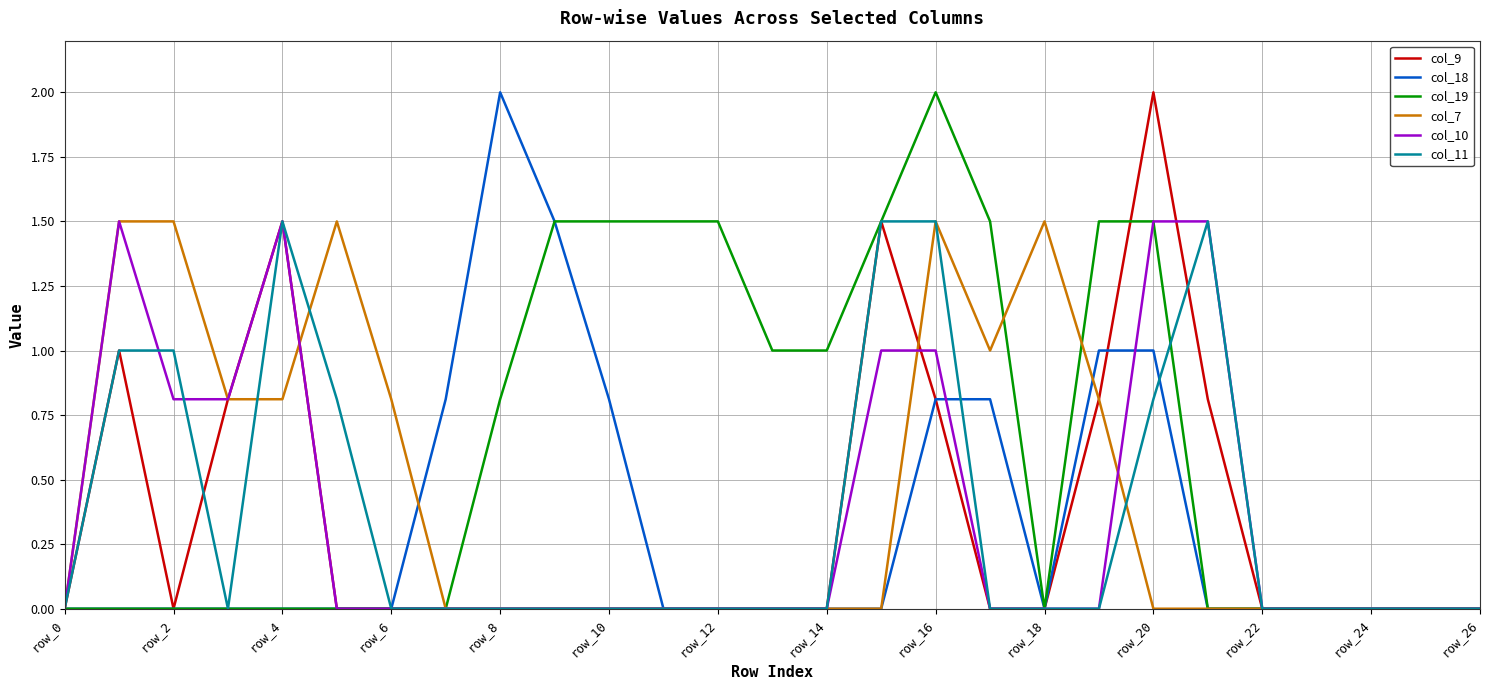

What is the average value of the col_7 series?

0.4